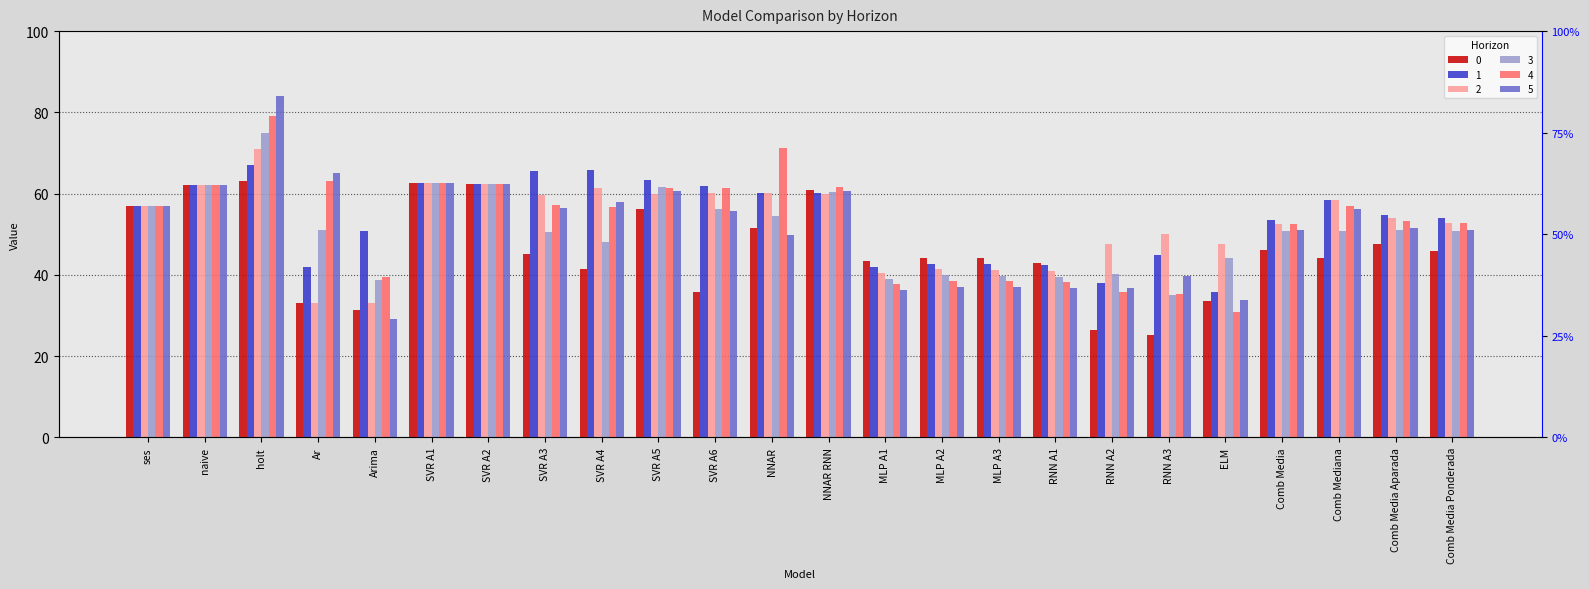

What position from the left is RNN A2?

18